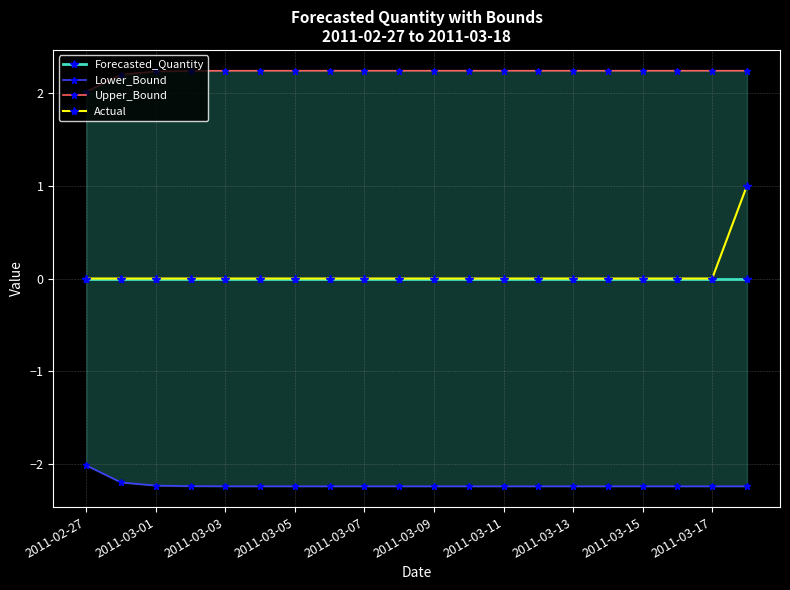

True or false: Upper_Bound and Lower_Bound intersect in this chart.

False